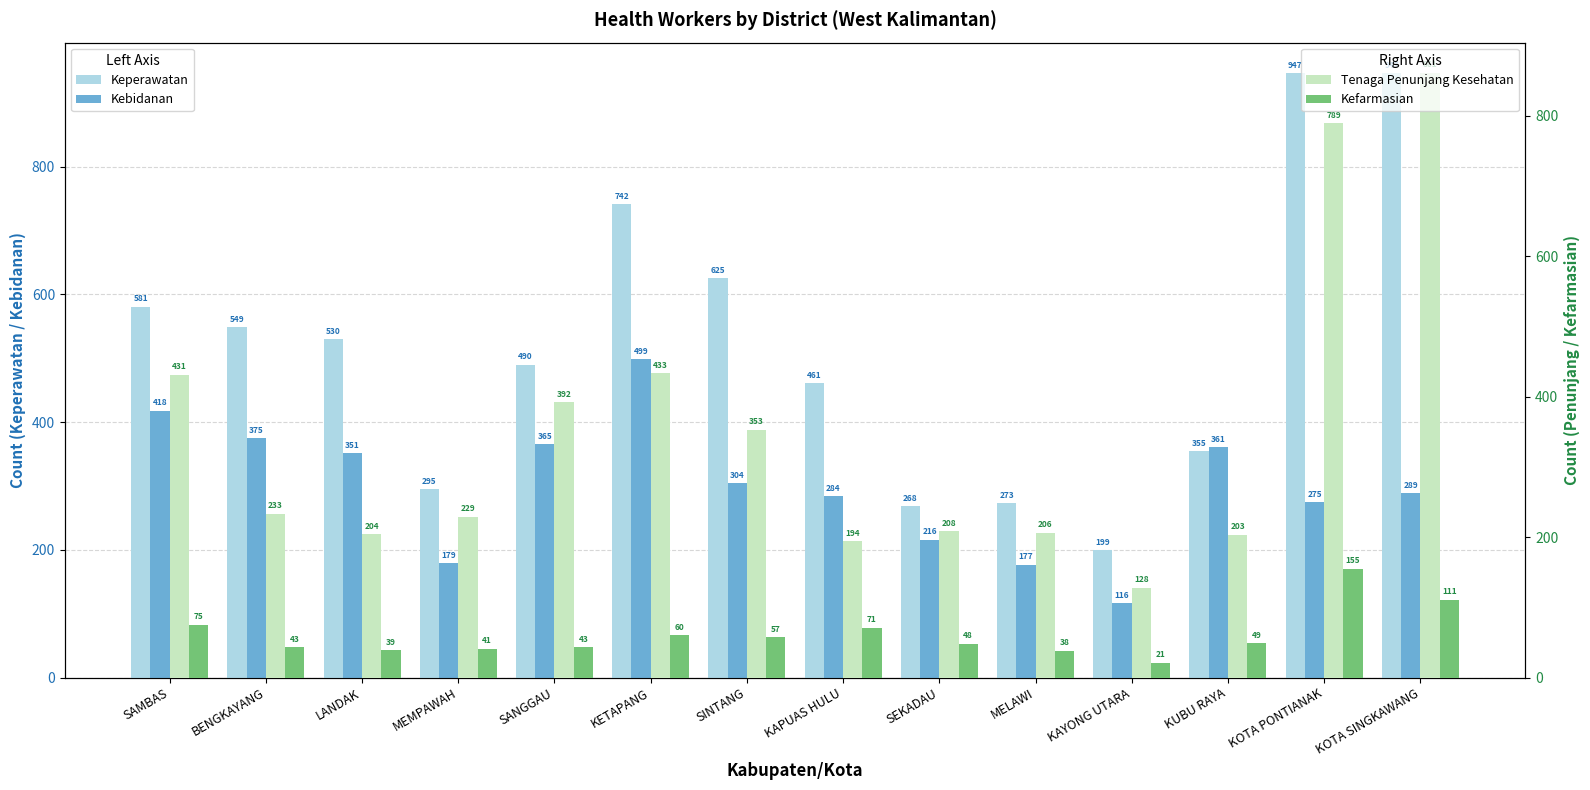

The value of Kebidanan at KAYONG UTARA is 116. True or false?

True